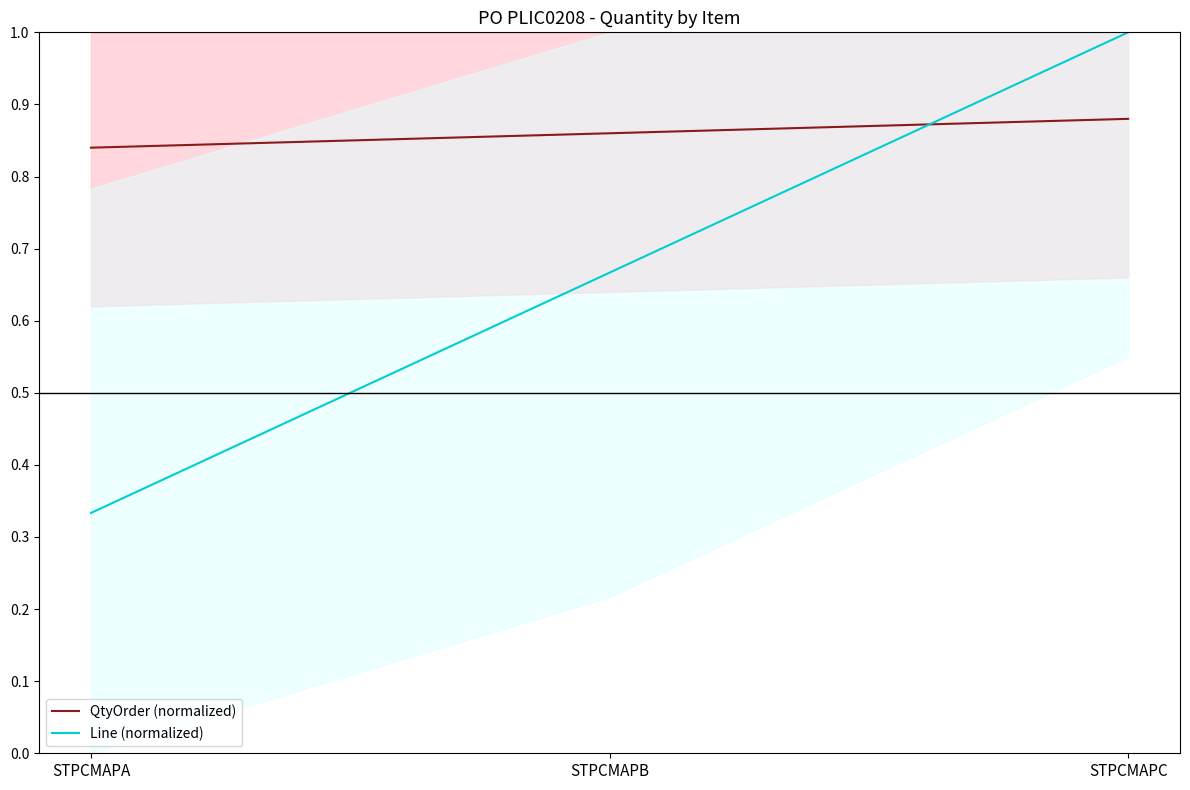

What is the sum of the Line (normalized) values at STPCMAPB and STPCMAPA?

1.0